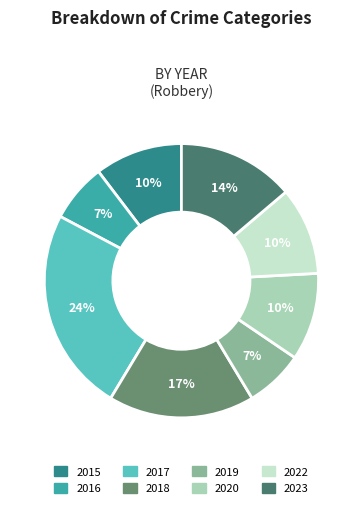

To the nearest percent, what is the average slice percentage?

12%